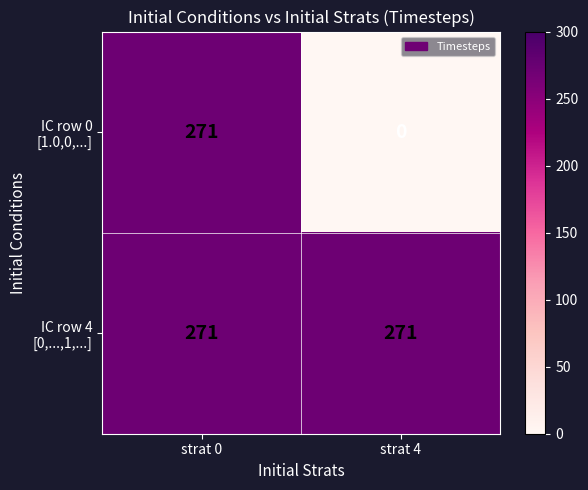

How many categories are shown in the chart?

2